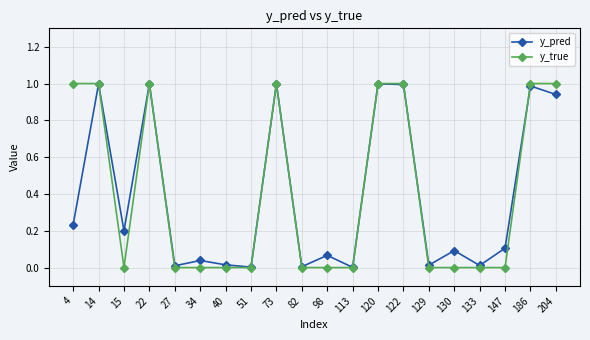

What is the difference between the maximum and minimum values in the y_pred series?

1.0